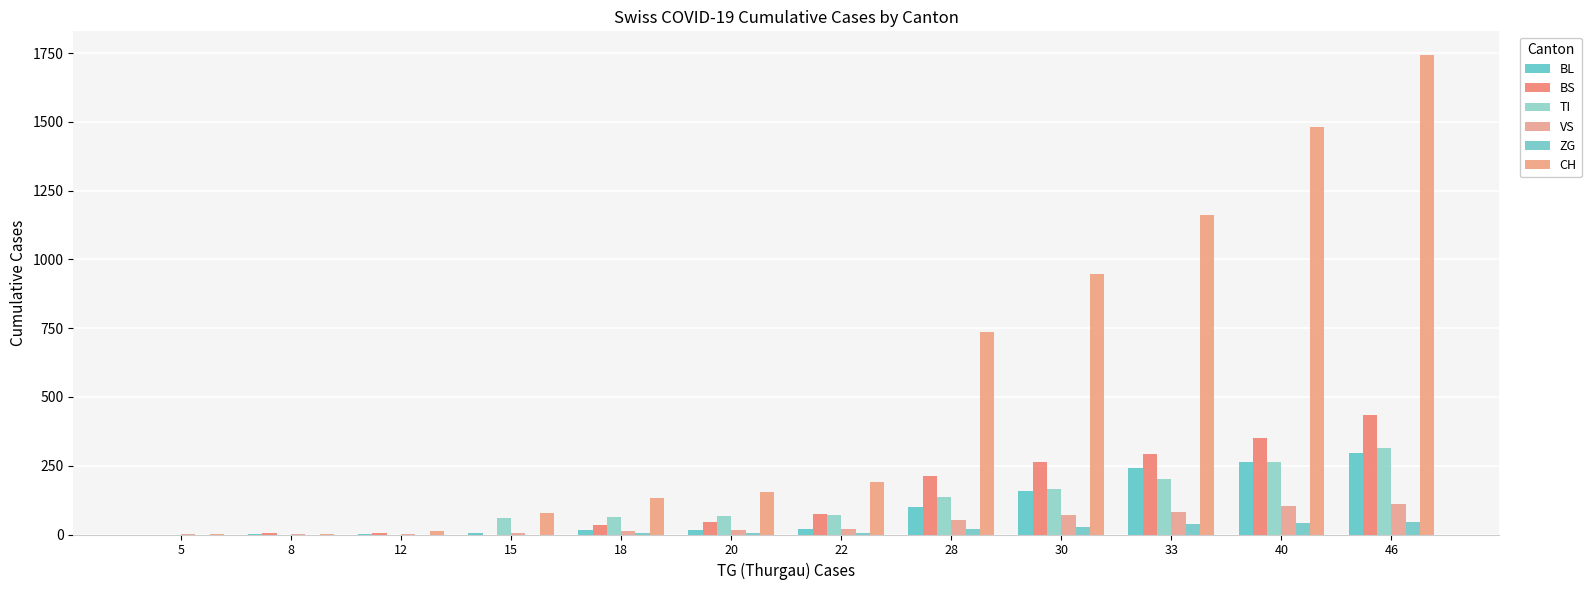

Rank the series by their maximum value, from lowest to highest.

ZG, VS, BL, TI, BS, CH